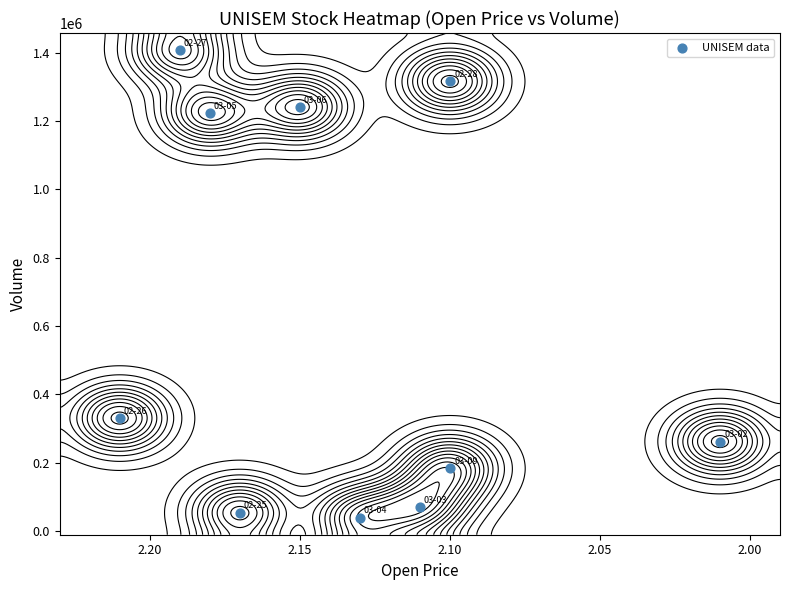

The chart shows a value of 2085188 at 2.10. True or false?

False